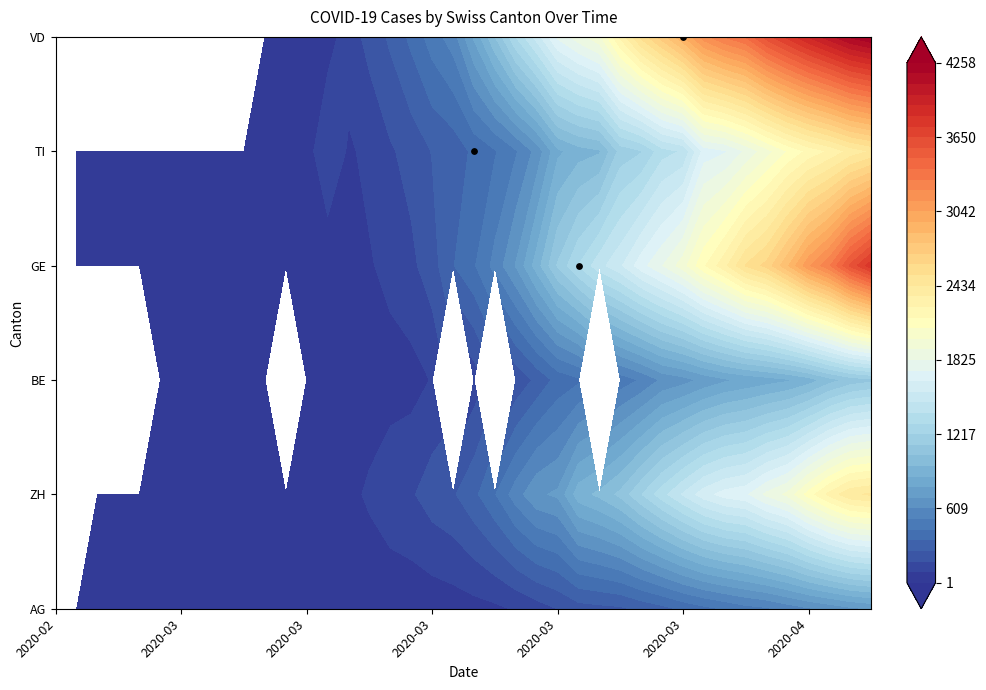

How many values in GE are above zero?

39